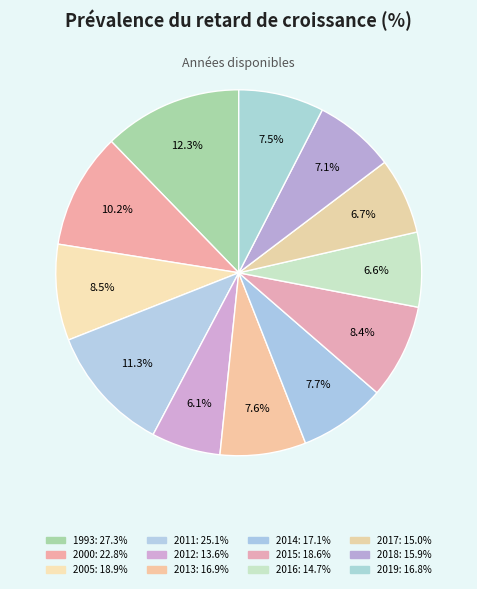

What percentage is the 1993 slice, to the nearest percent?

12%